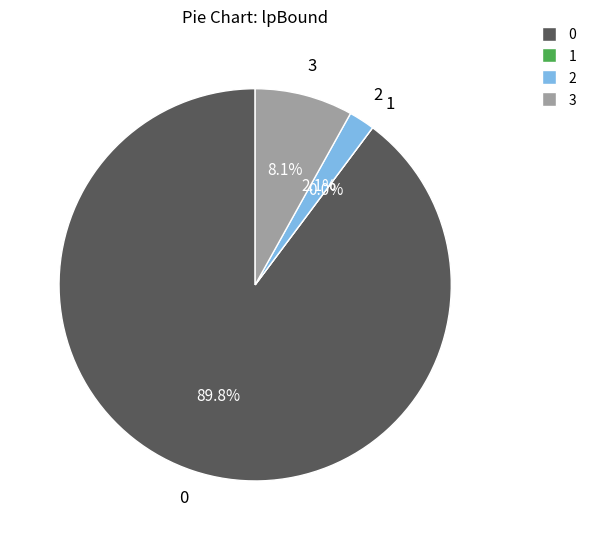

Which category has the smallest portion of the pie?

1